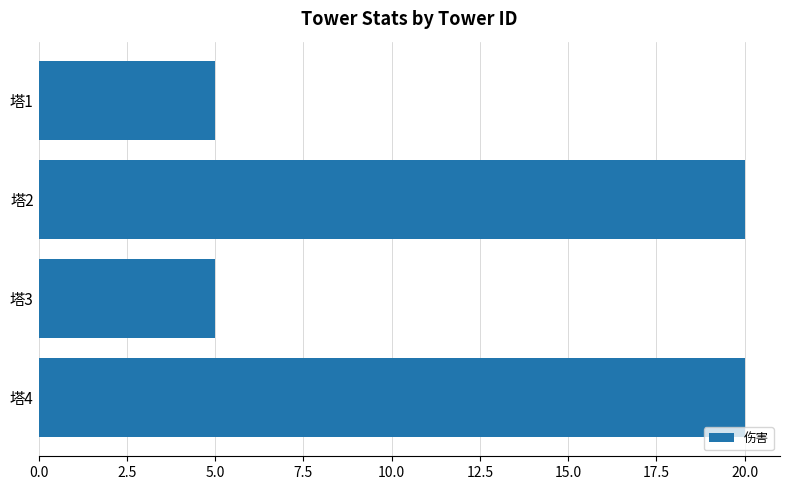

What is the sum of the values at 塔1 and 塔4?

25